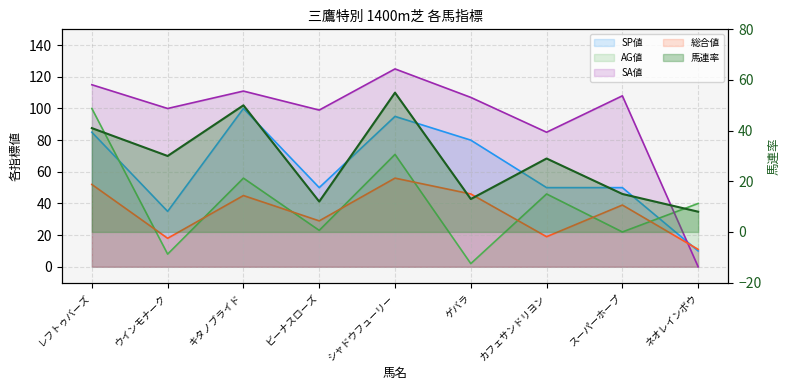

Between レフトゥバーズ and ゲバラ, which series saw the biggest shift?

AG値